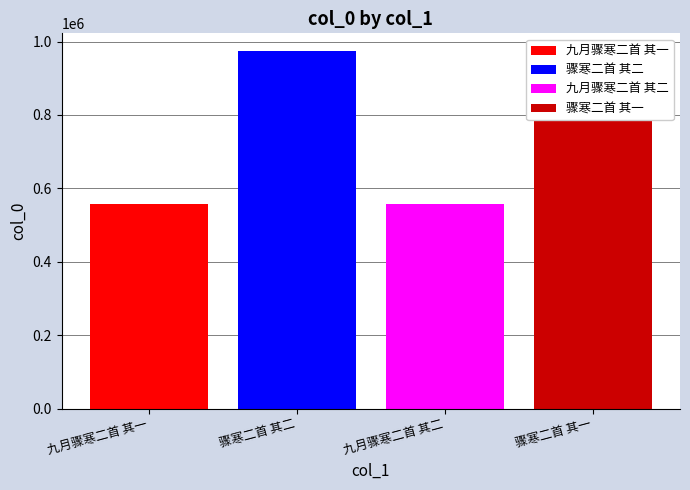

Rank the categories by value from highest to lowest.

骤寒二首 其一, 骤寒二首 其二, 九月骤寒二首 其二, 九月骤寒二首 其一